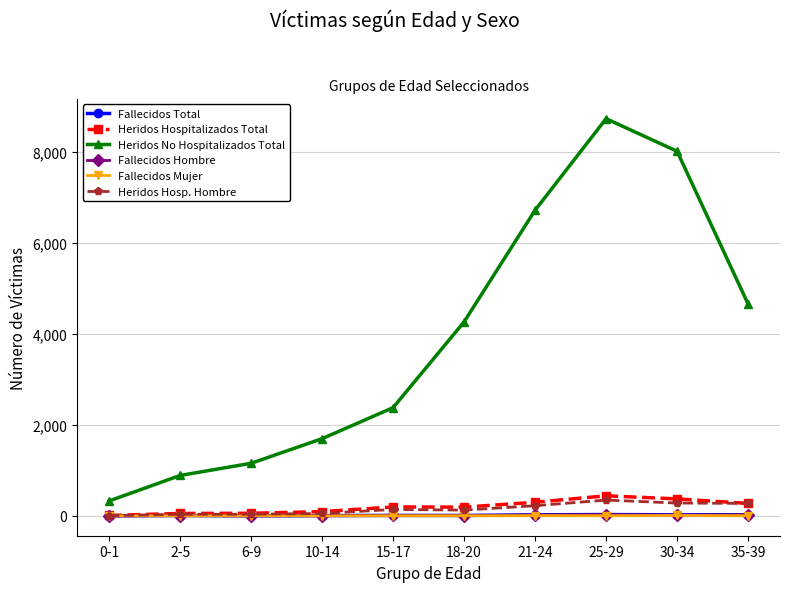

Between 0-1 and 35-39, which series saw the biggest shift?

Heridos No Hospitalizados Total